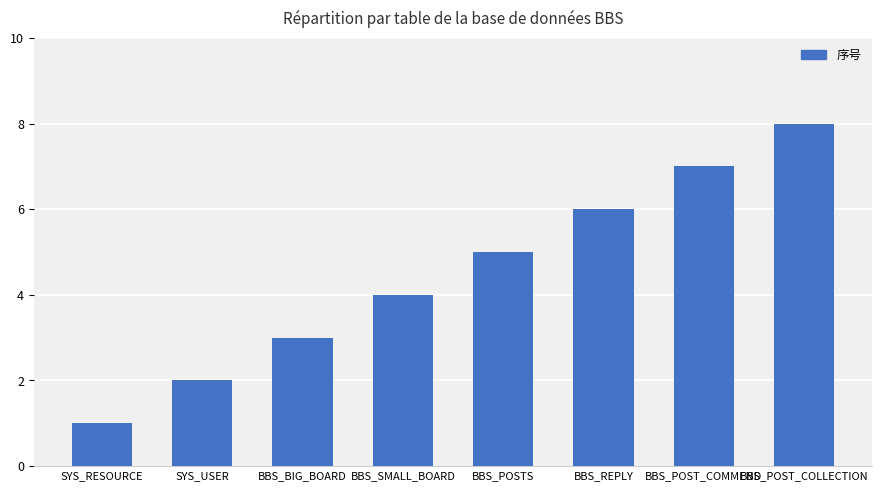

List the labels in order of value, smallest first.

SYS_RESOURCE, SYS_USER, BBS_BIG_BOARD, BBS_SMALL_BOARD, BBS_POSTS, BBS_REPLY, BBS_POST_COMMEND, BBS_POST_COLLECTION